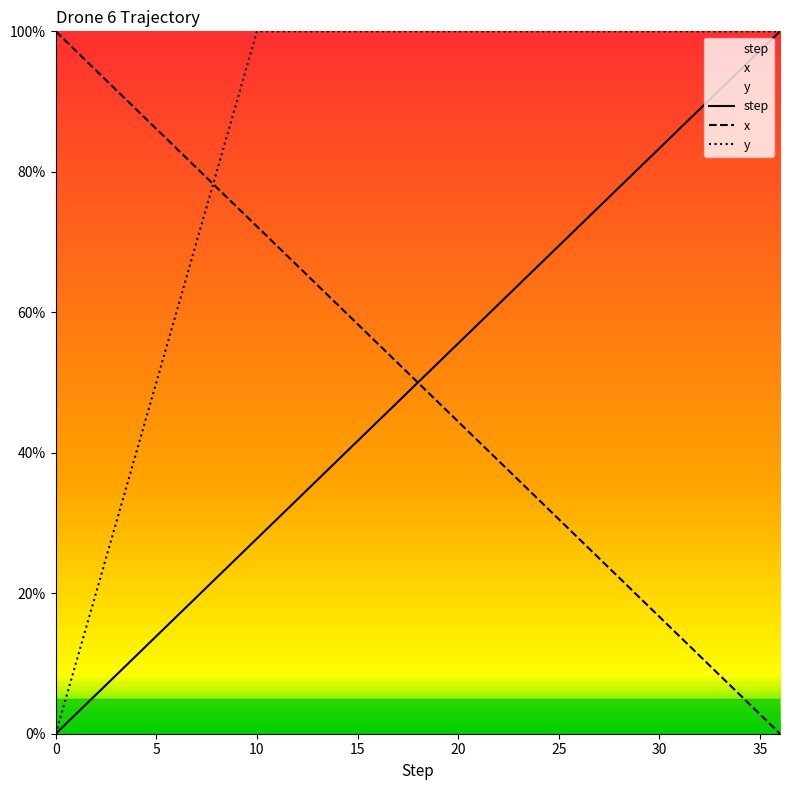

What is the difference between the second highest and minimum values in the step series?

97.2